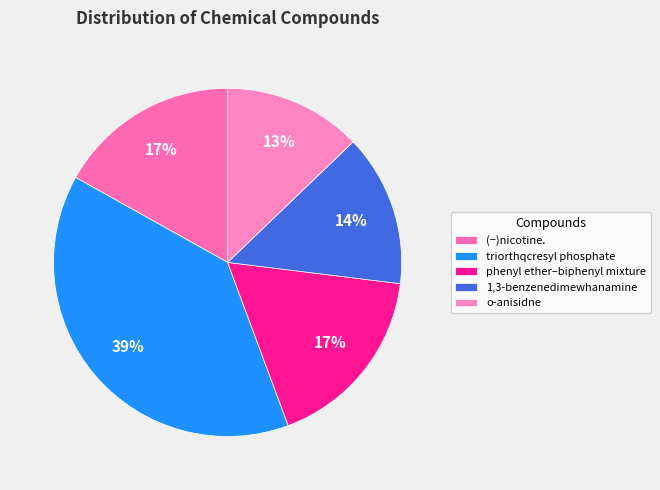

Count the number of slices in the pie.

5